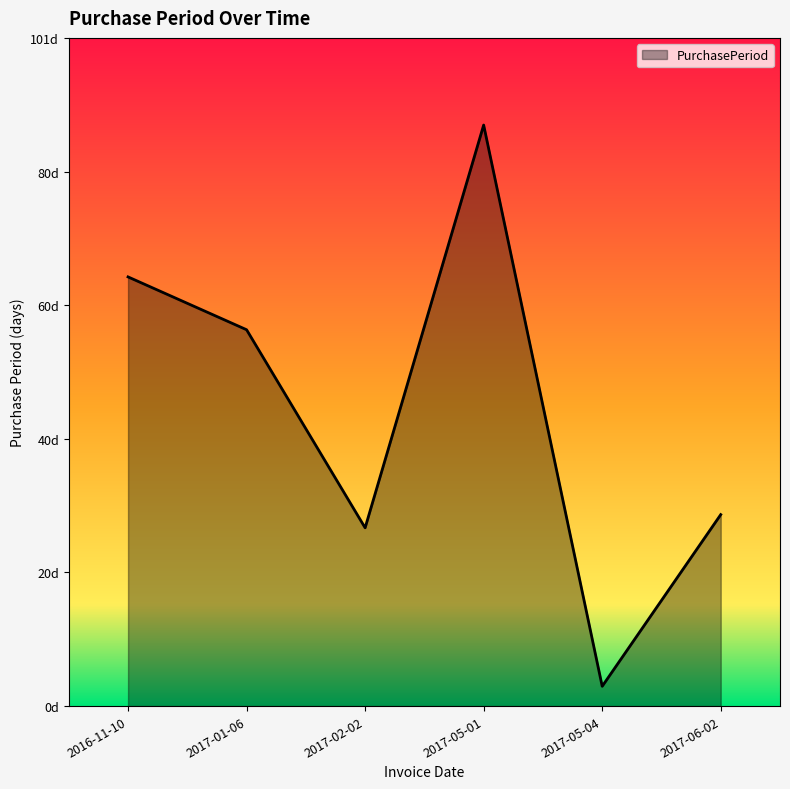

What is the average value?

45